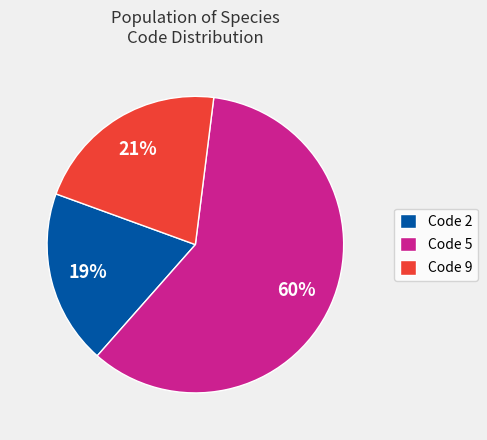

How many segments does this pie chart have?

3